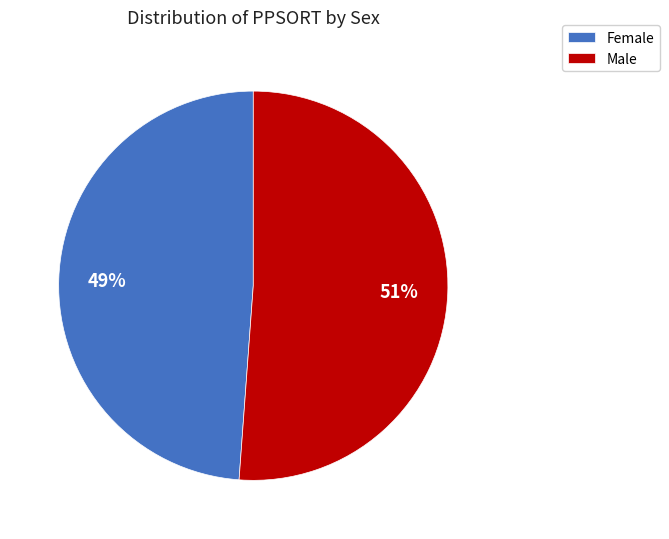

How many segments does this pie chart have?

2